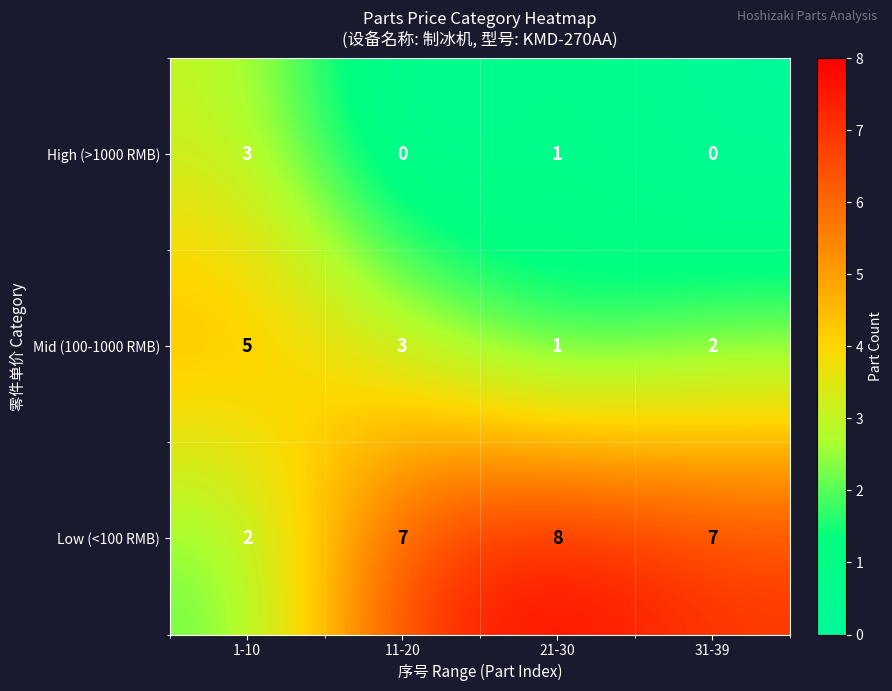

What is the difference between the highest and lowest values at 1-10?

3